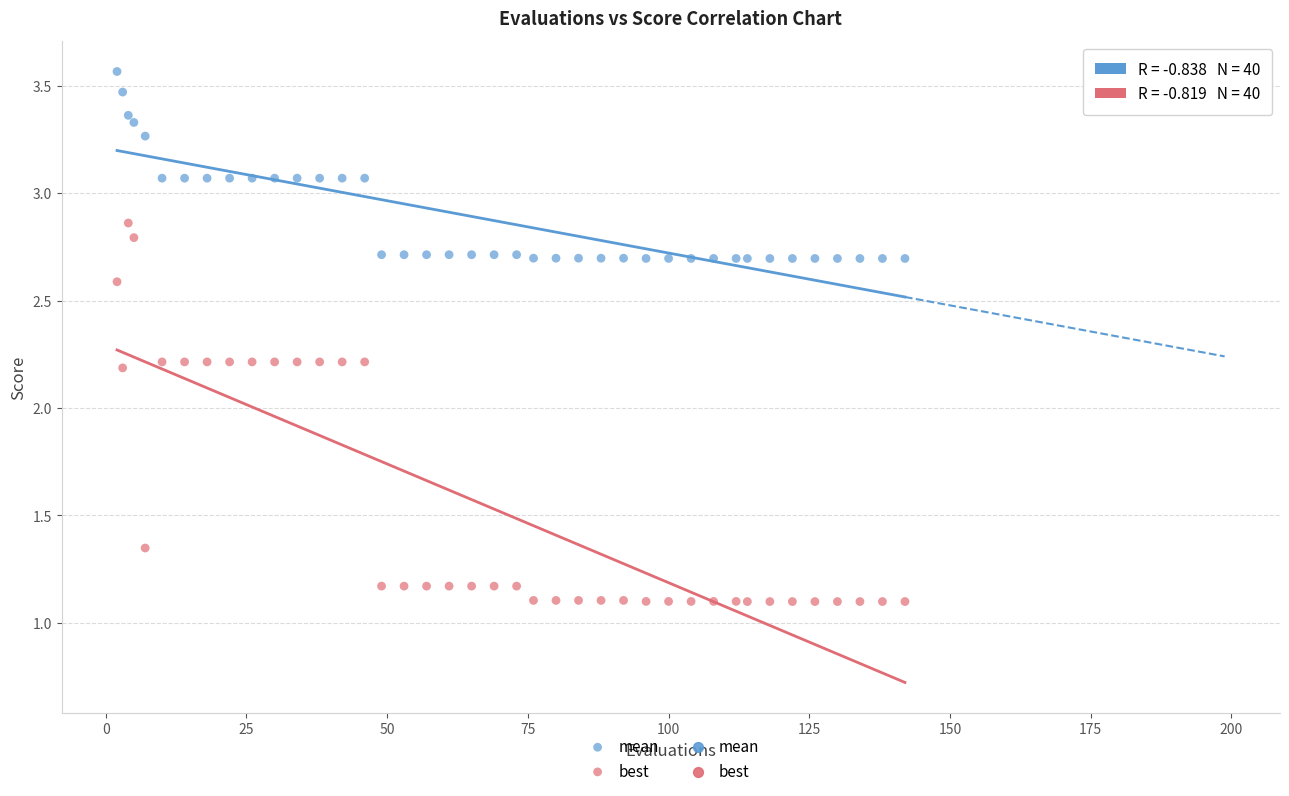

Which series contains the lowest Y value?

best